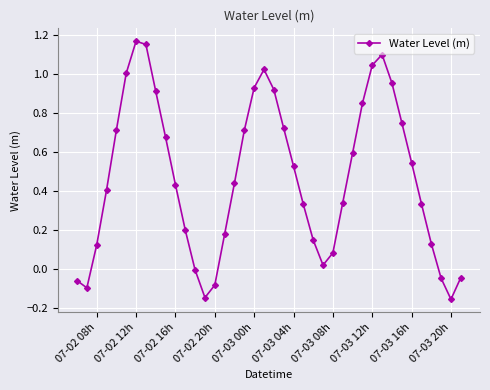

True or false: there are more than 2 points higher than both neighbors.

True